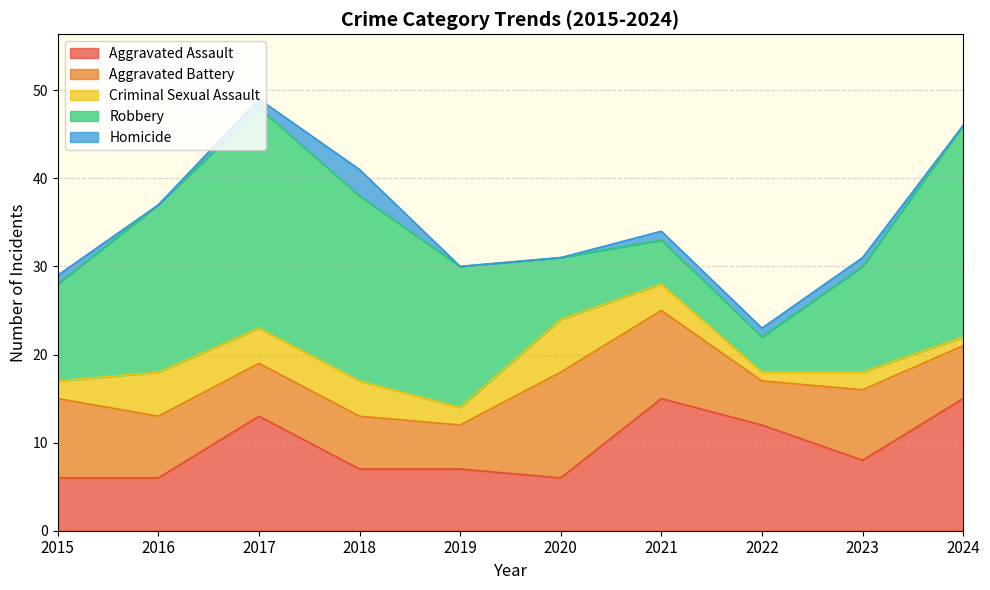

How many times do Robbery and Aggravated Battery cross each other?

2